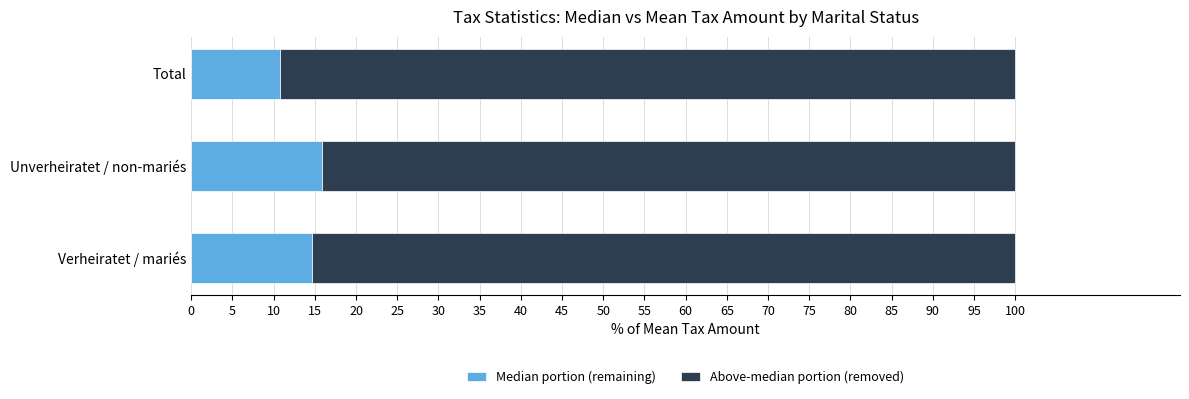

What is the lowest value of the Median portion (remaining) series?

10.8